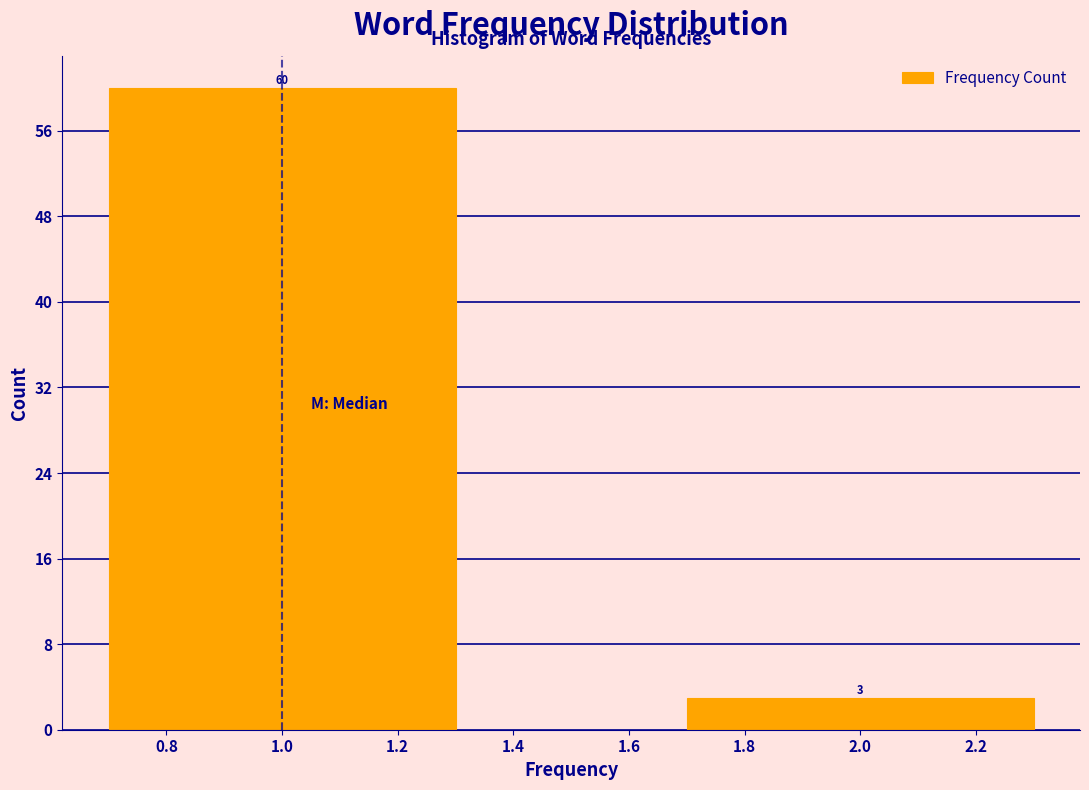

Reading left to right, transcribe all the data shown in this chart.

60	3